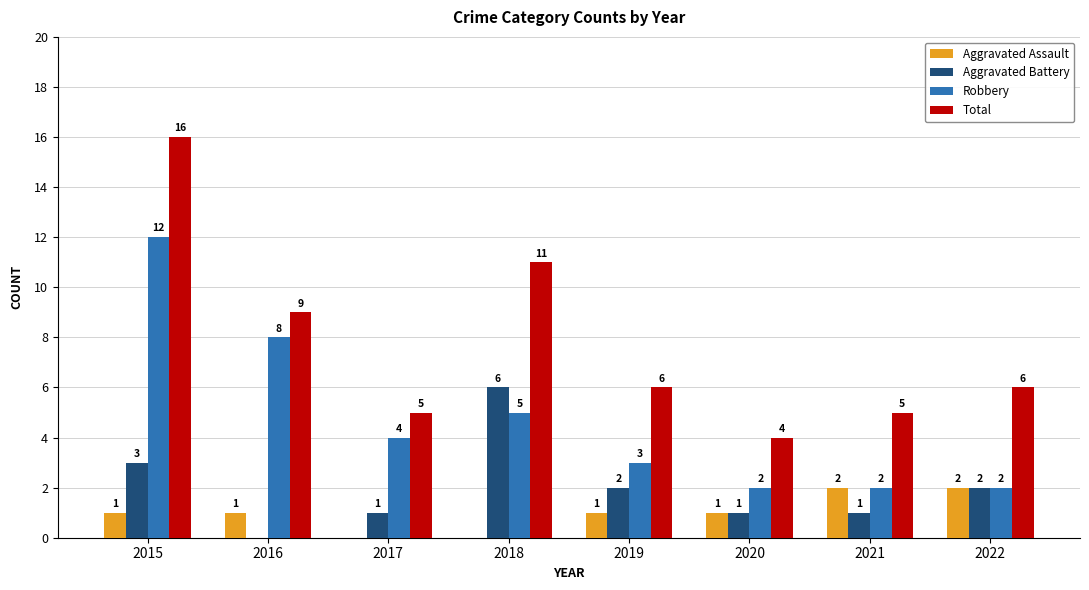

What is the maximum value for Total?

16